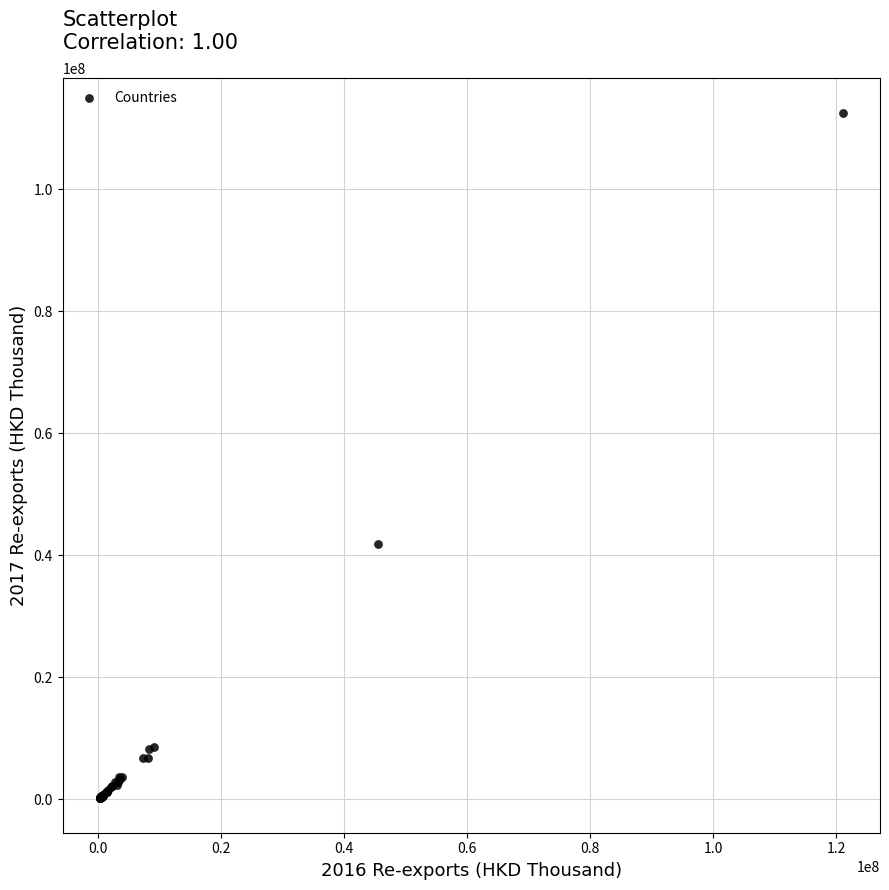

What Y value in the scatter plot is closest to 56363297?

41835577.5